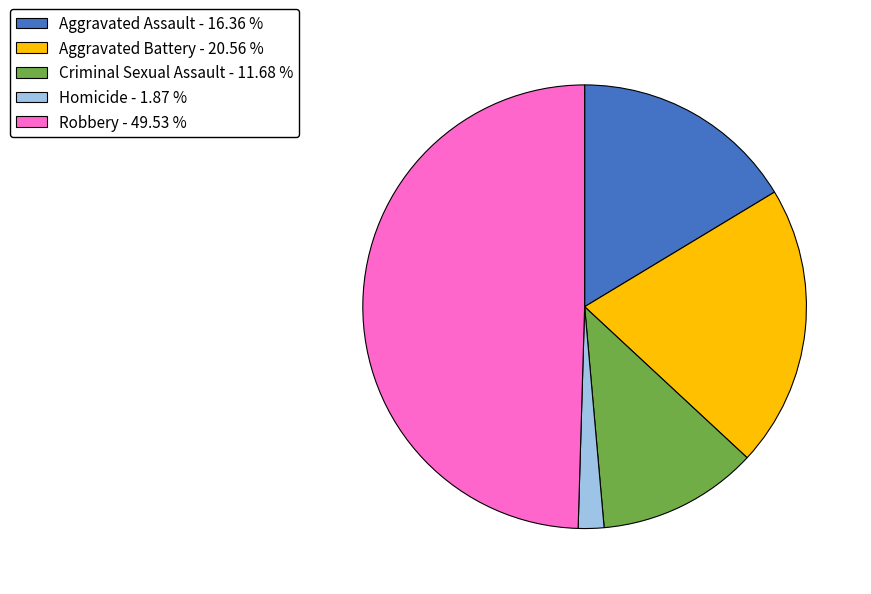

What is the smallest slice in the pie chart?

Homicide